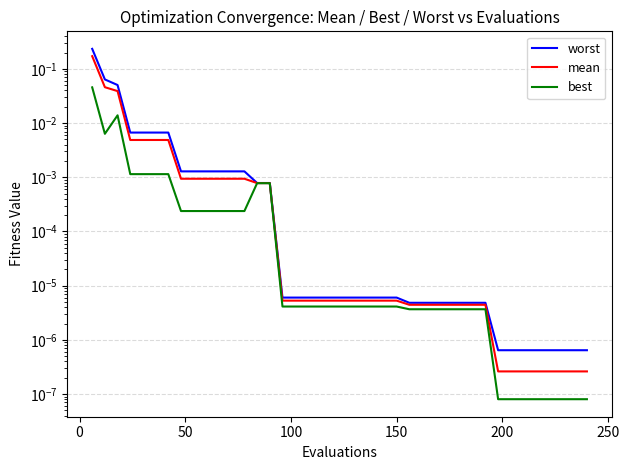

Is it true that best equals 0.0 at 29?

False